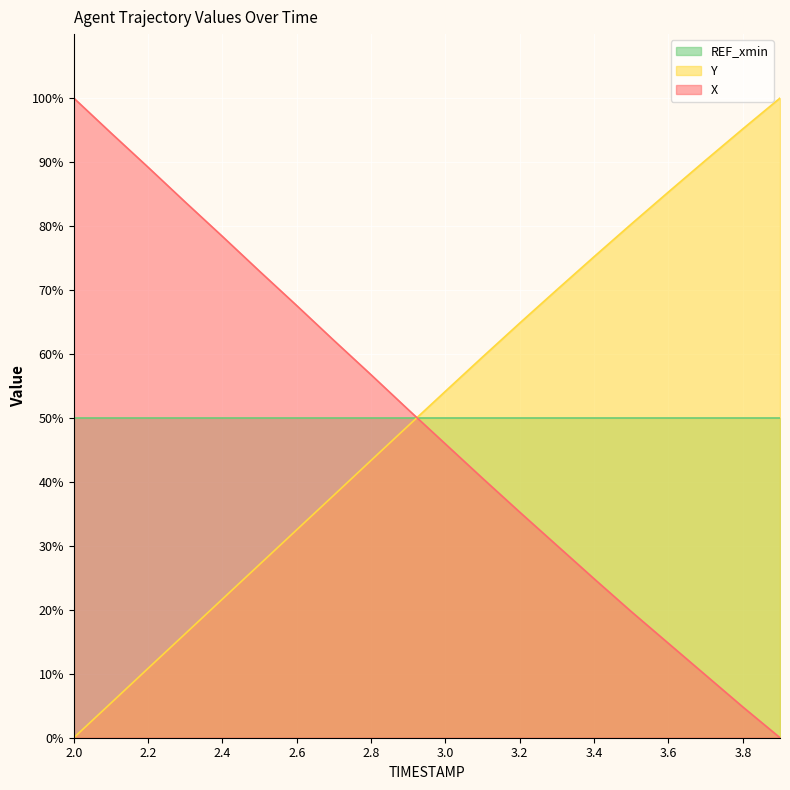

What position from the left is 2.1?

2